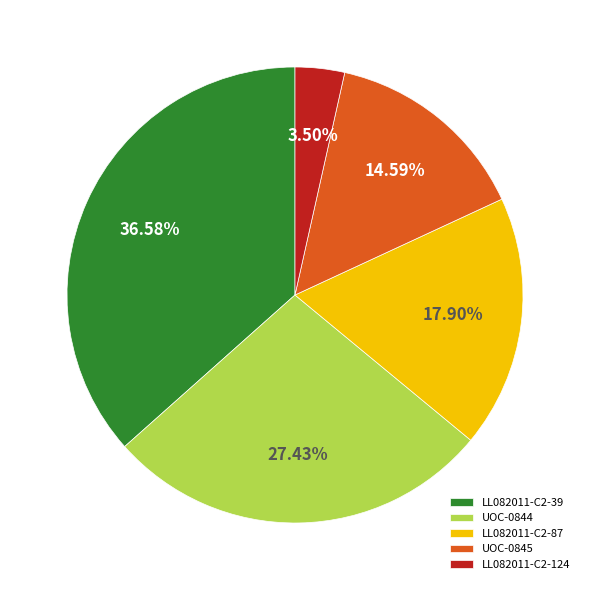

Combined, what portion of the pie is UOC-0845 and LL082011-C2-39?

51.2%